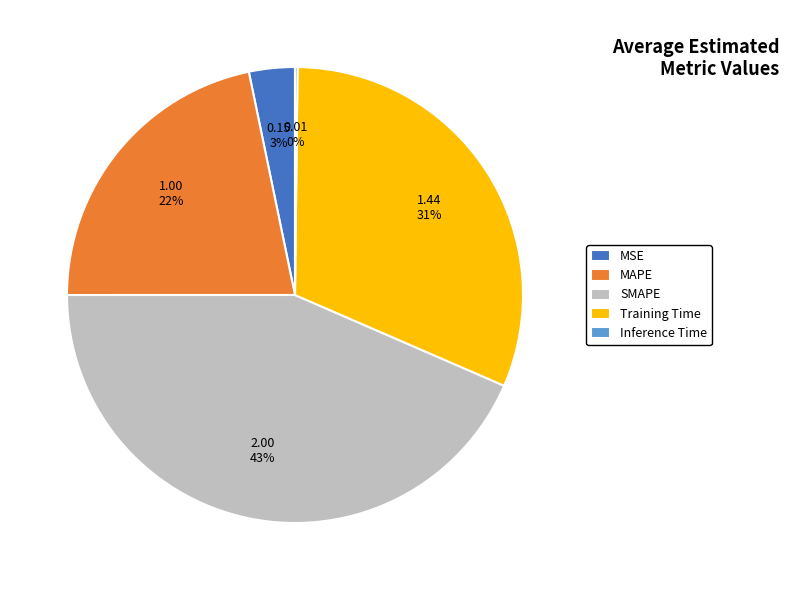

What is the largest slice in the pie chart?

SMAPE